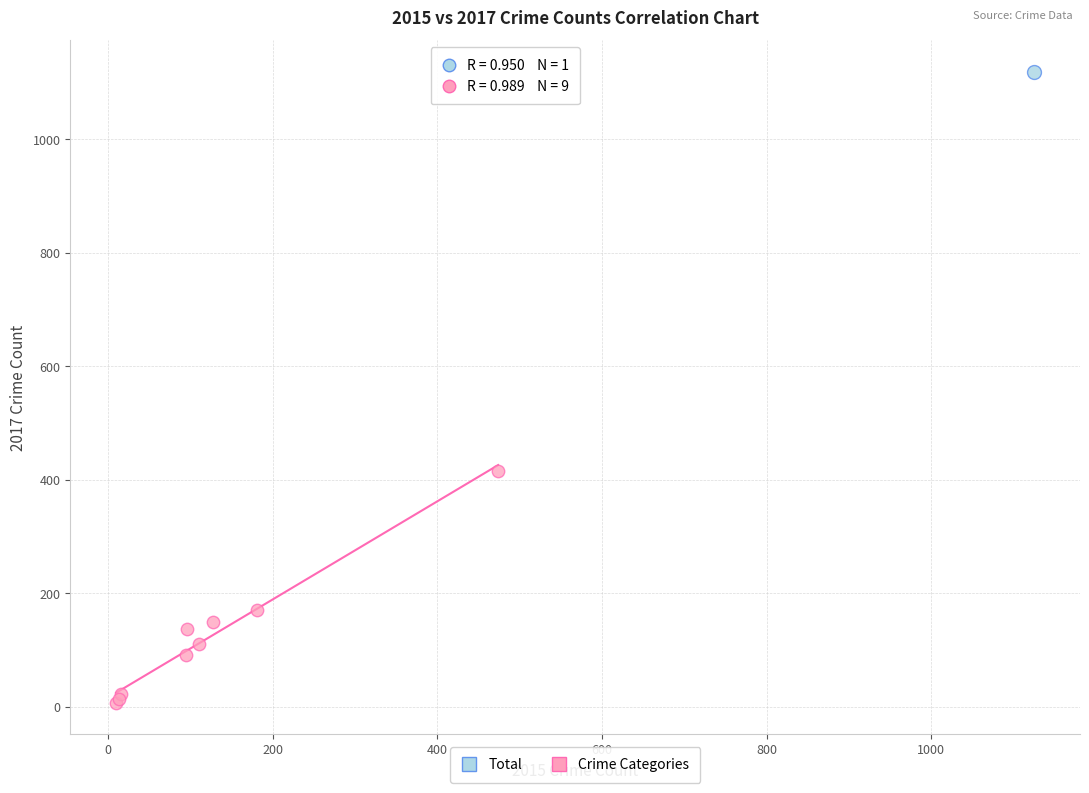

What are all the series names shown in the legend?

Total, Crime Categories